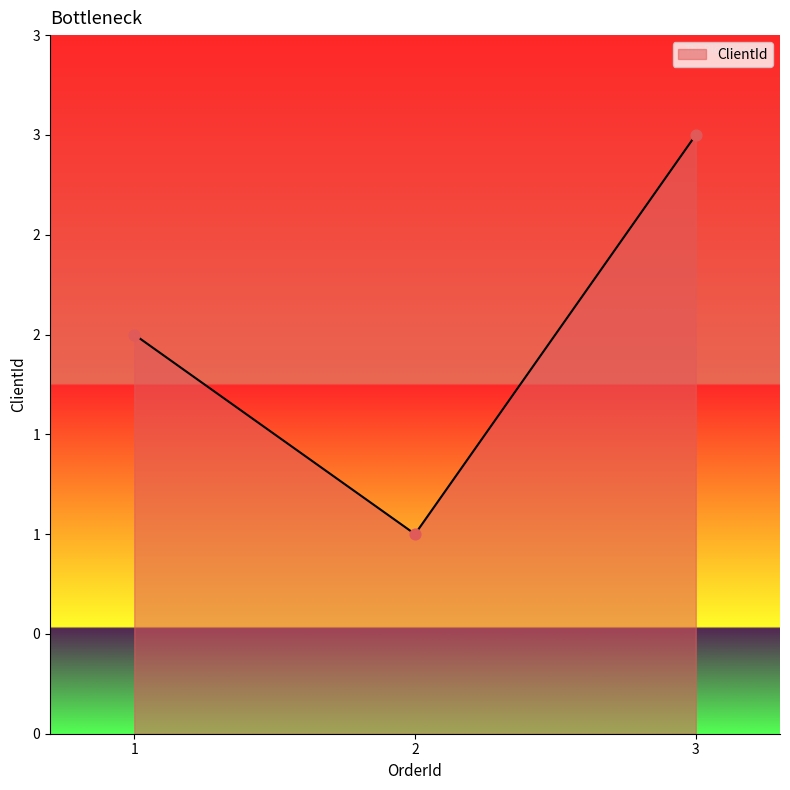

Is this an area chart (filled region under the line)?

Yes